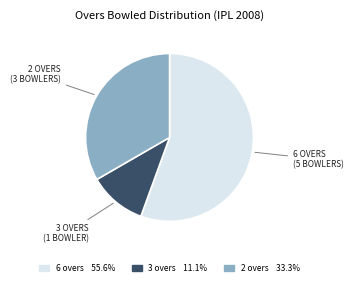

Does any single category account for the majority?

Yes